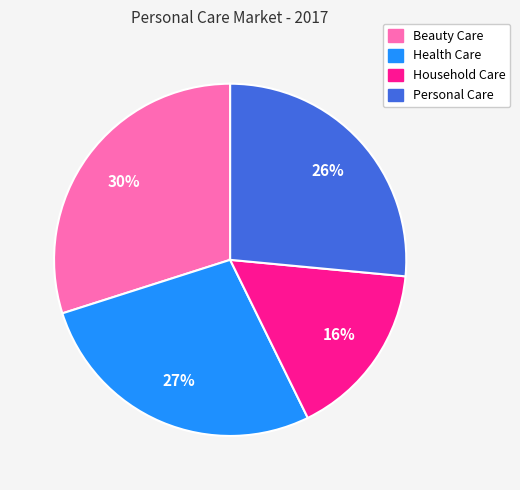

Do Personal Care and Beauty Care together represent more than half of the pie?

Yes